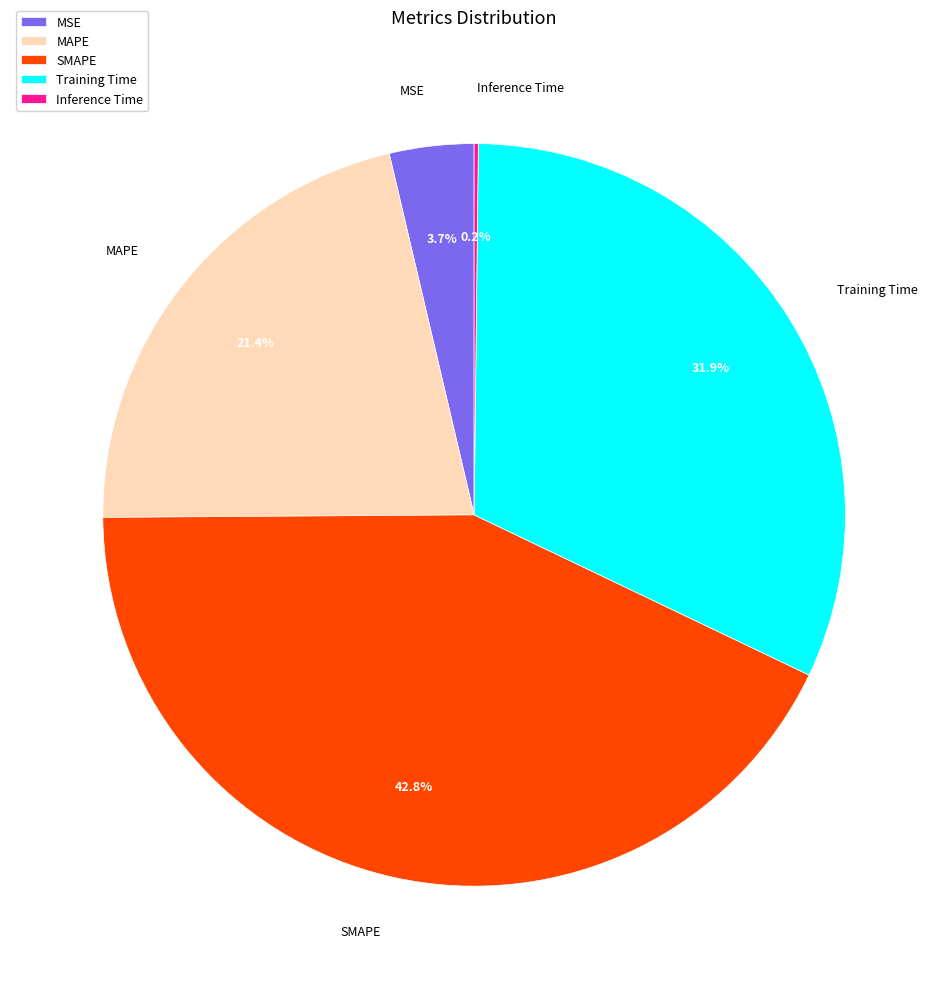

What is the largest slice in the pie chart?

SMAPE